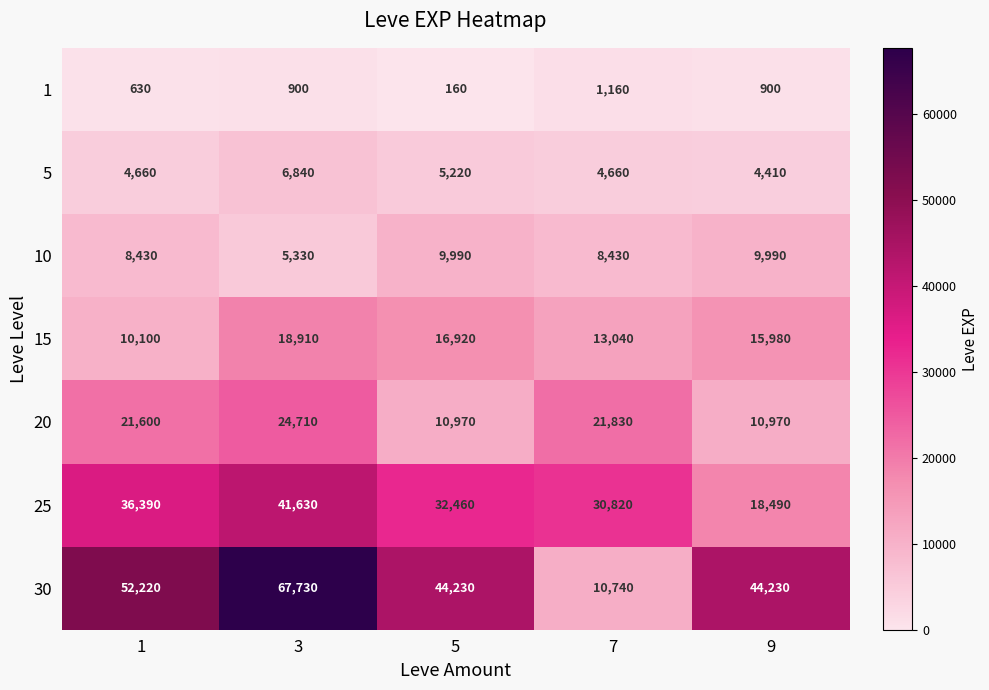

Which series has the largest range (max minus min)?

30